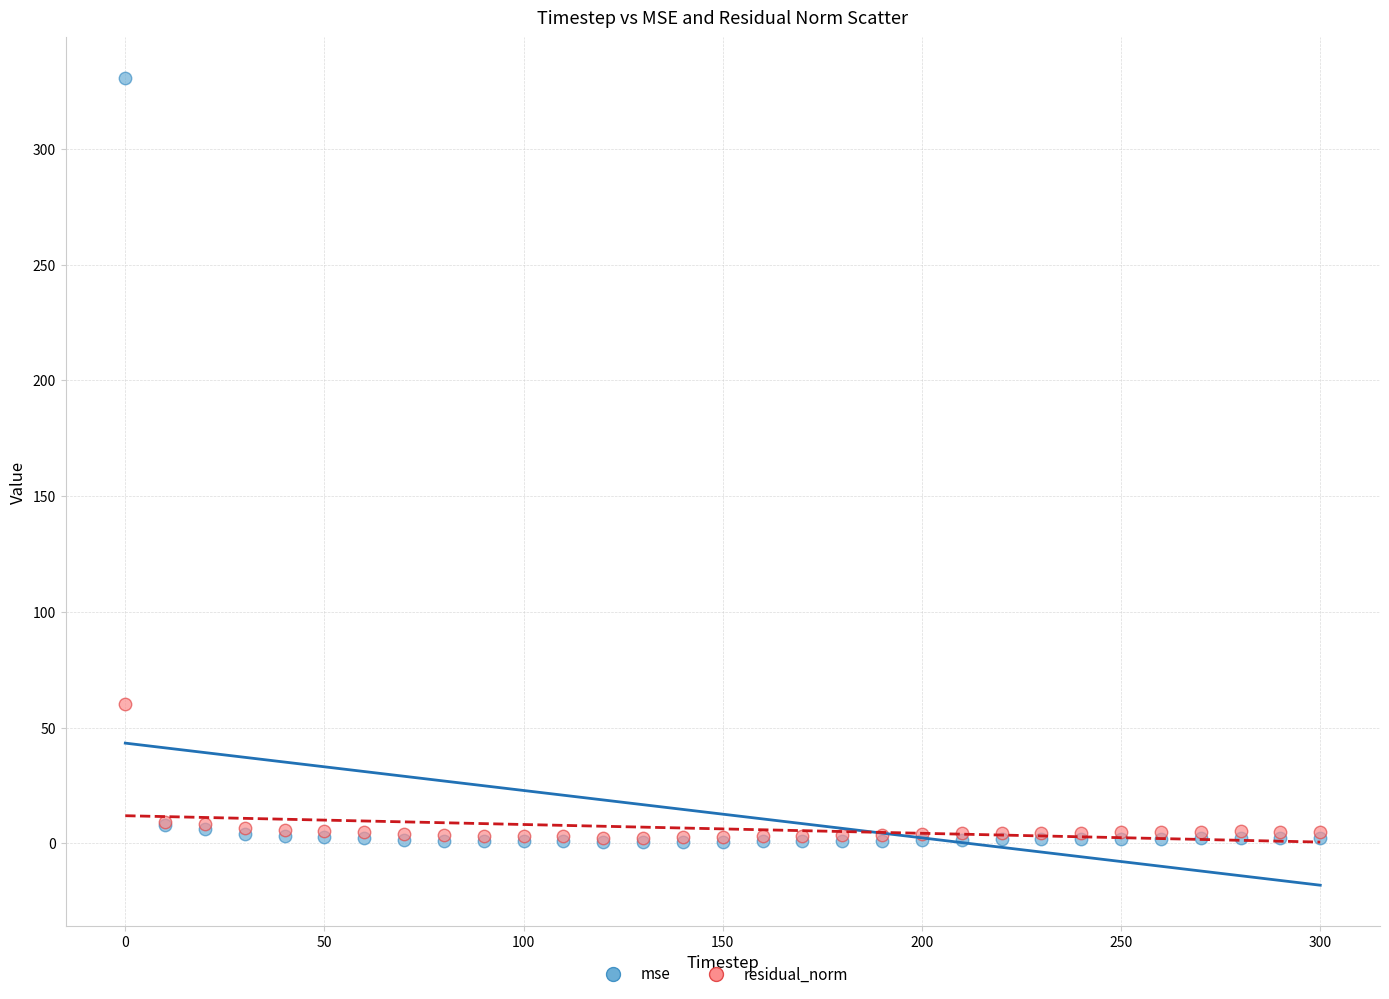

In the mse series, what Y value is closest to 165?

7.8